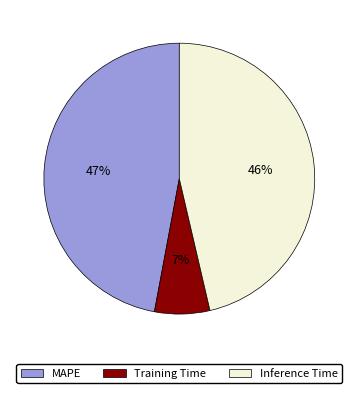

Which has a higher value, MAPE or Training Time?

MAPE